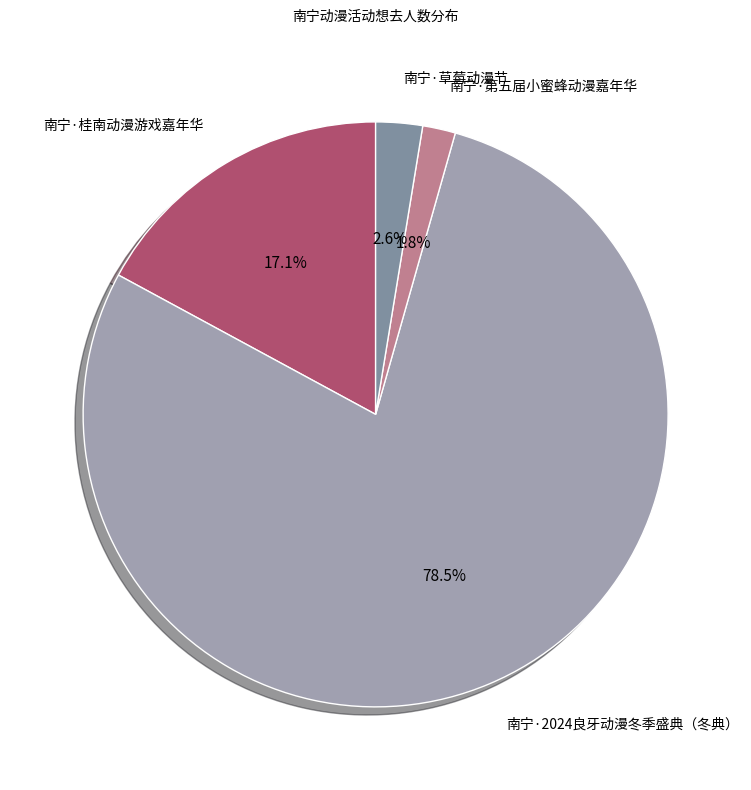

What is the largest slice in the pie chart?

南宁·2024良牙动漫冬季盛典（冬典）